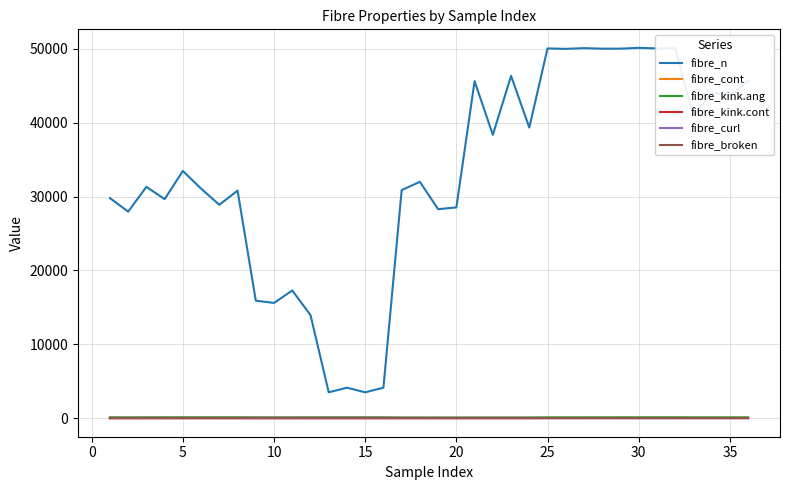

True or false: fibre_broken and fibre_n cross at least once.

False